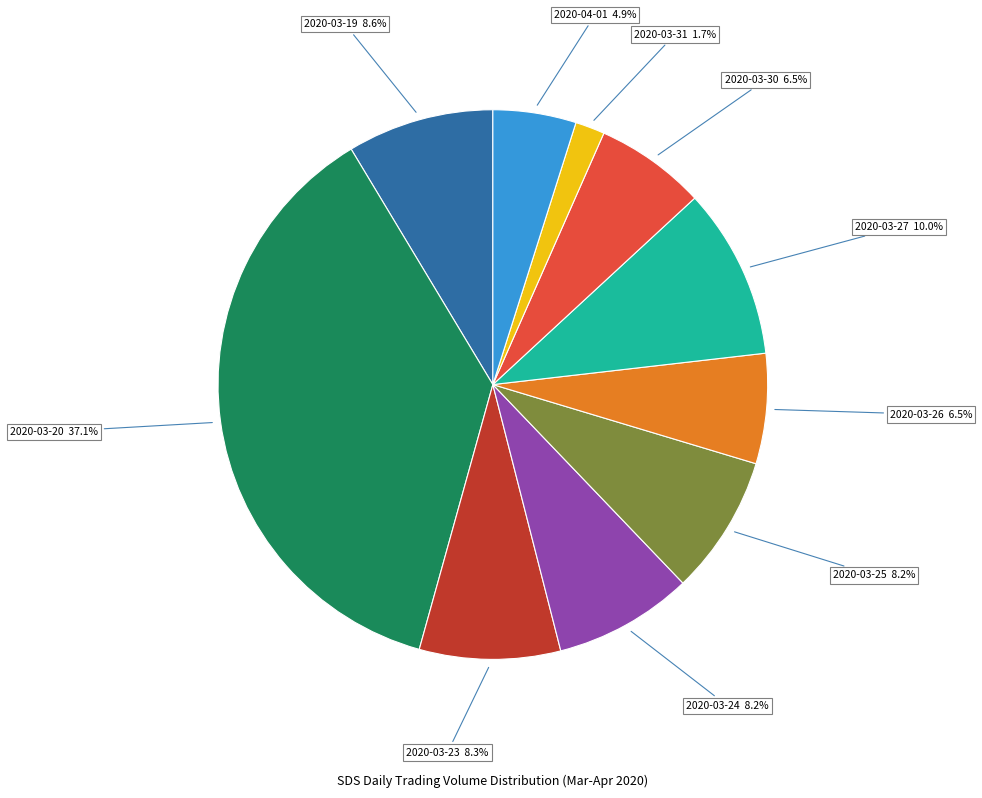

Count the number of slices in the pie.

10